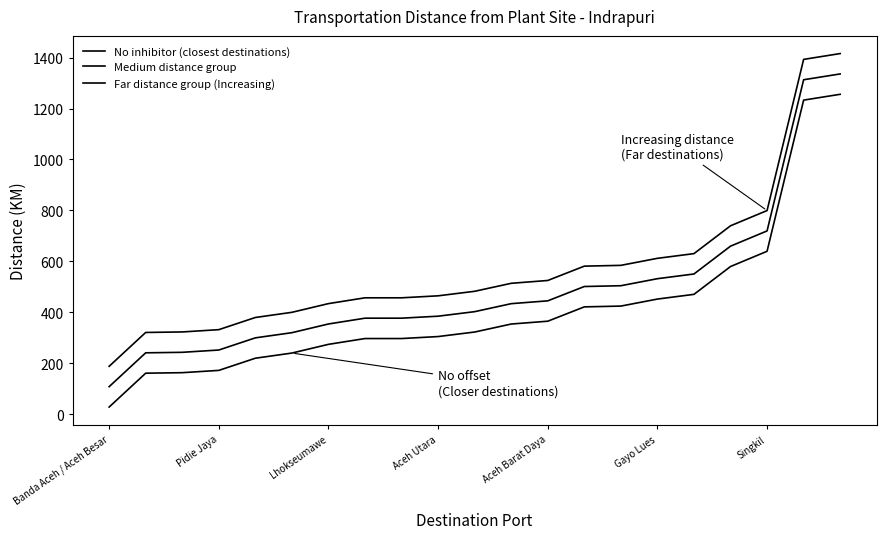

Rank the series by their maximum value, from lowest to highest.

No inhibitor (closest destinations), Medium distance group, Far distance group (Increasing)